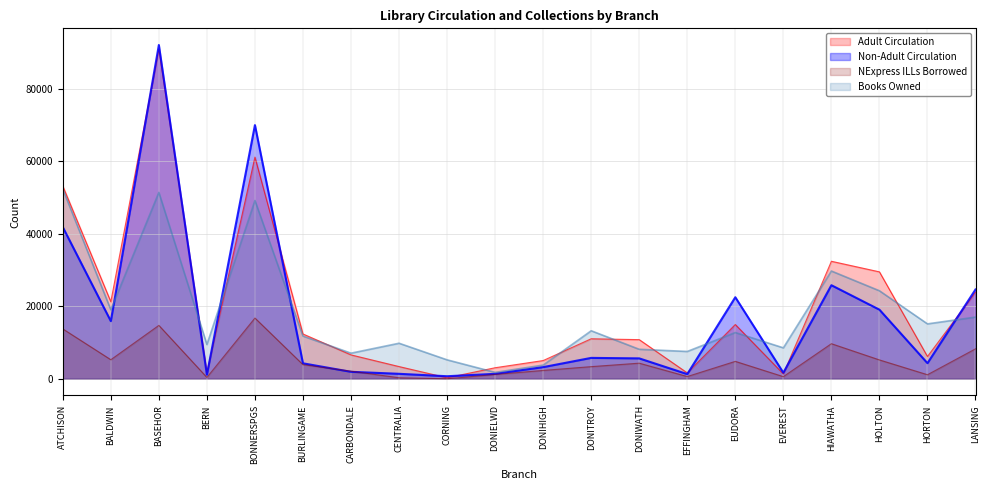

At how many categories does at least one series exceed 76261?

1